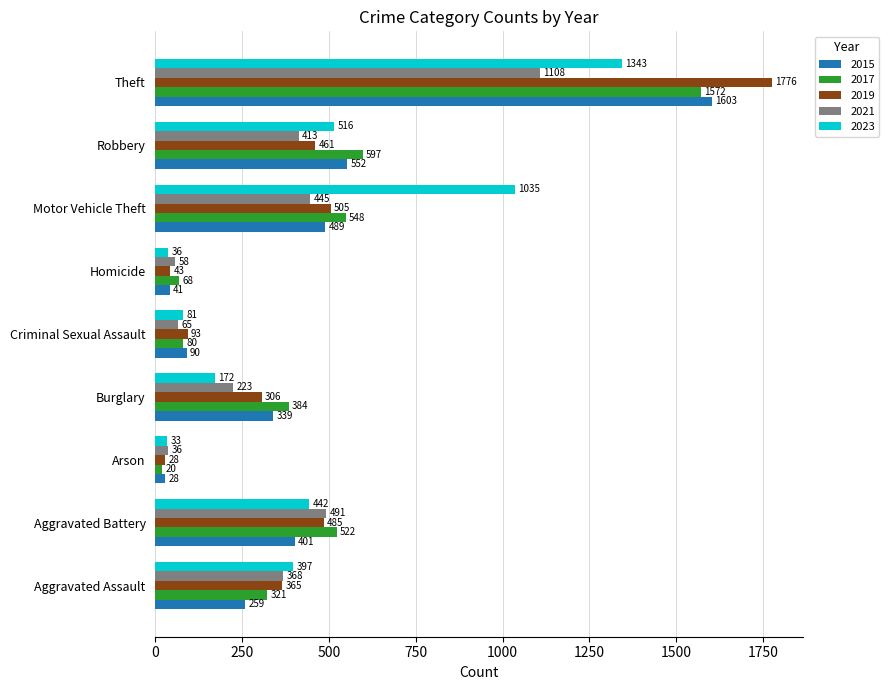

What is the sum of all 2021 values?

3207